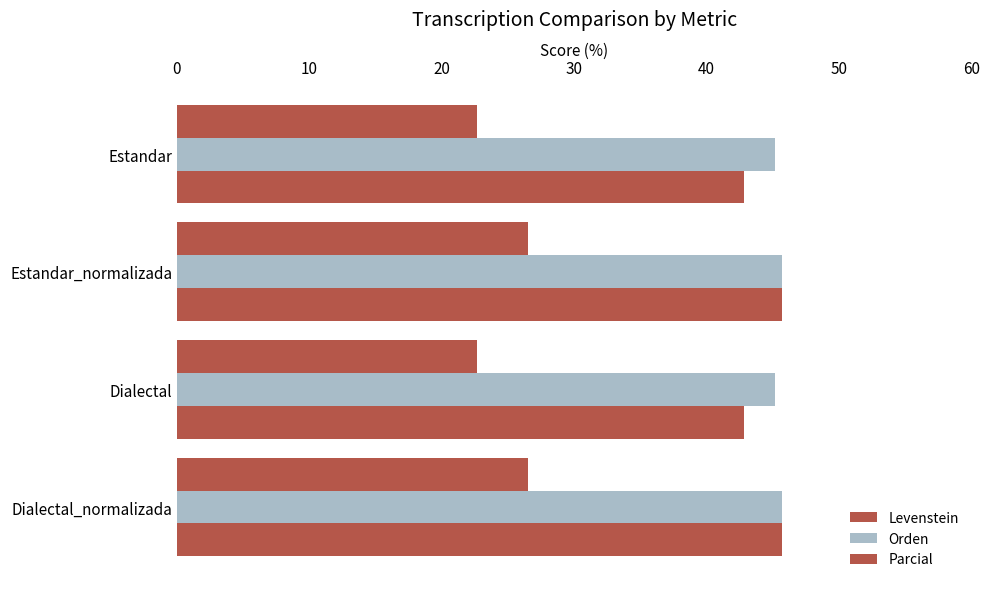

How many data points in Parcial are less than 45?

2